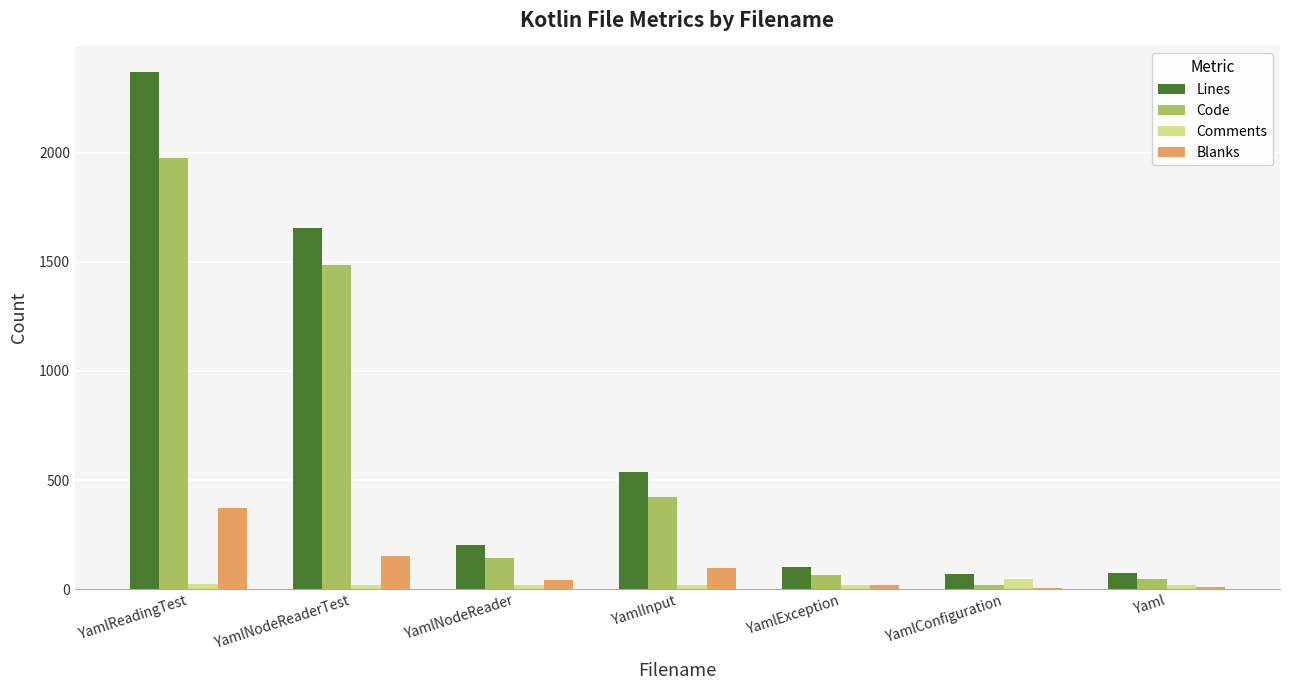

True or false: Code has a value of 3424 at YamlReadingTest.

False